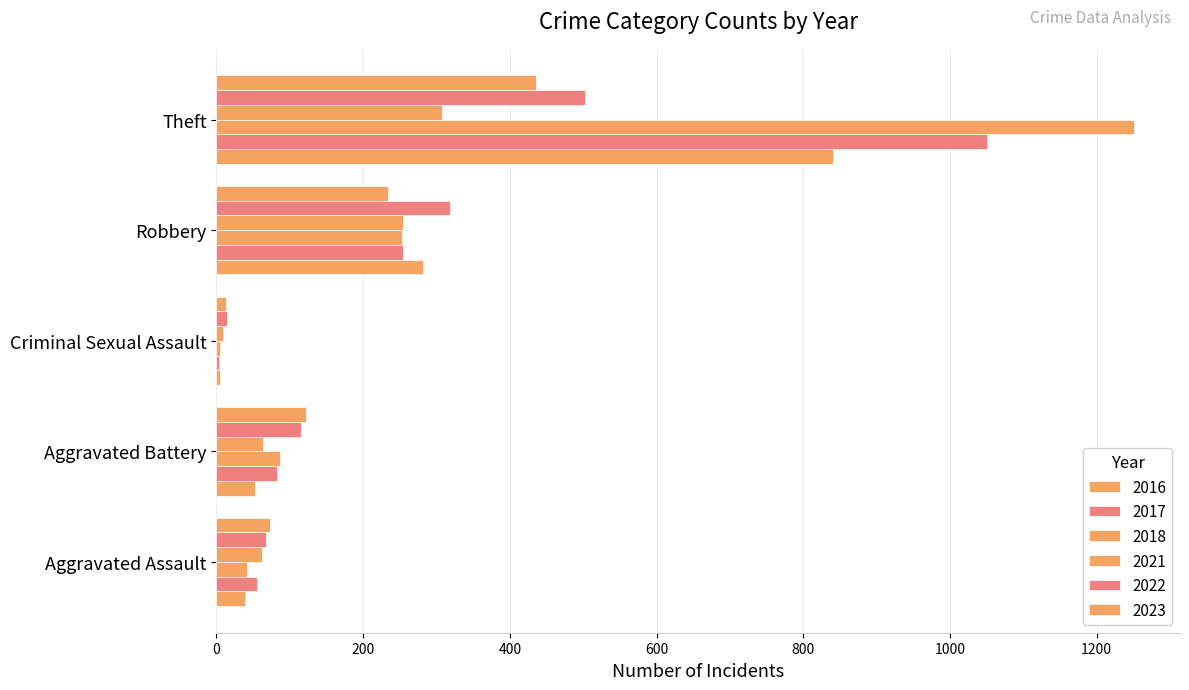

How many data points does each series have?

5